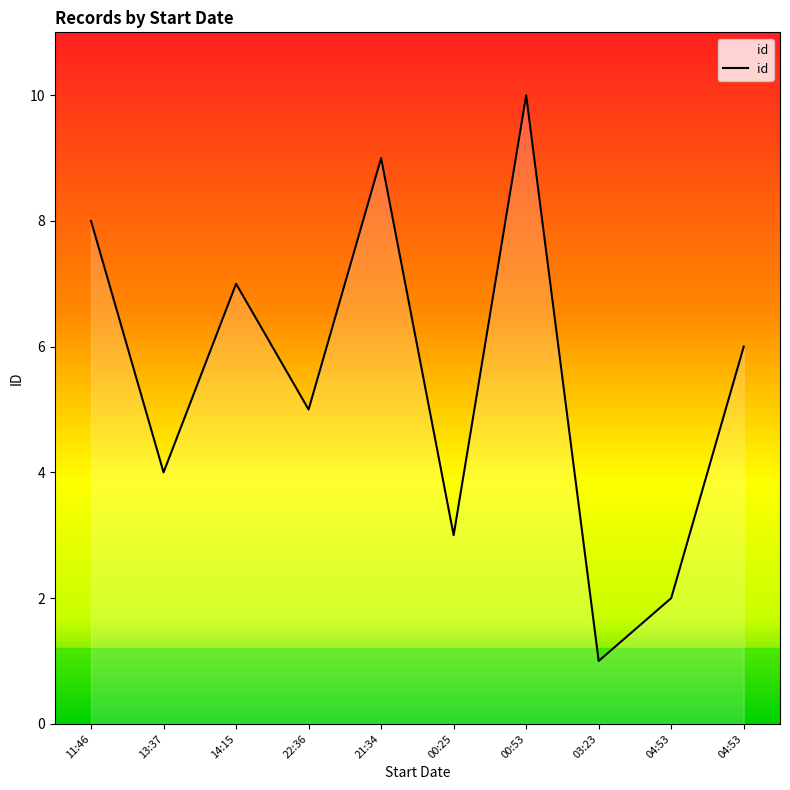

How many lines are shown in the chart?

1